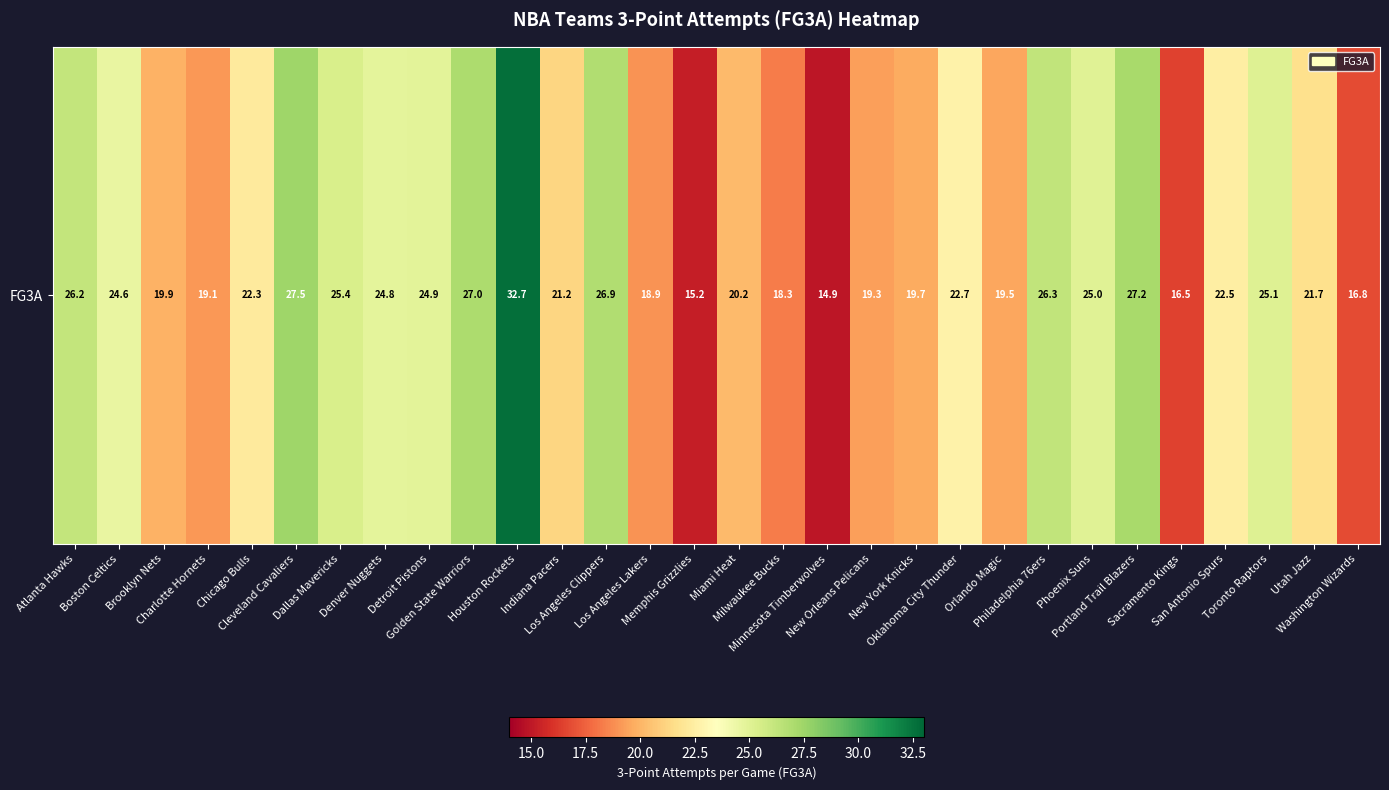

Reading left to right, extract all data points from this chart.

26.2	24.6	19.9	19.1	22.3	27.5	25.4	24.8	24.9	27.0	32.7	21.2	26.9	18.9	15.2	20.2	18.3	14.9	19.3	19.7	22.7	19.5	26.3	25.0	27.2	16.5	22.5	25.1	21.7	16.8